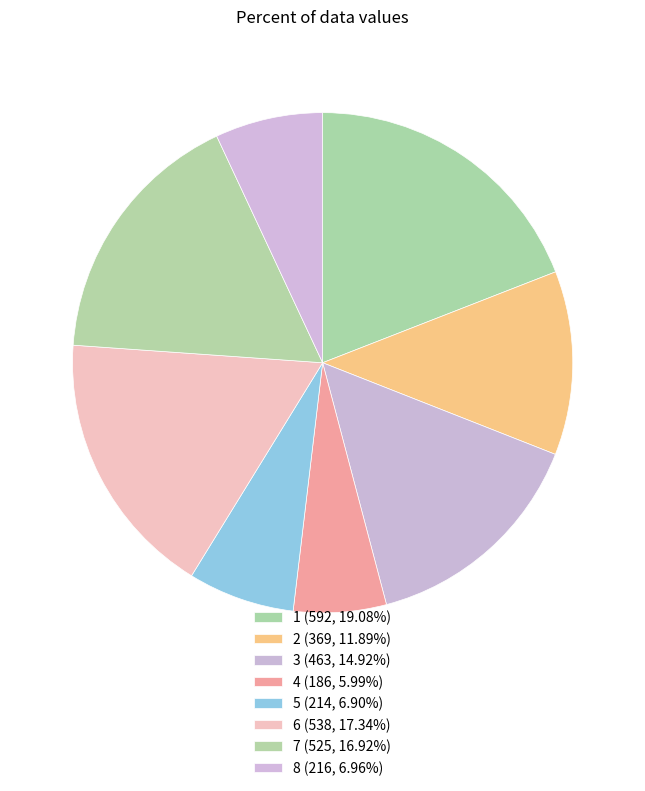

Rank the categories by value from highest to lowest.

1, 6, 7, 3, 2, 8, 5, 4